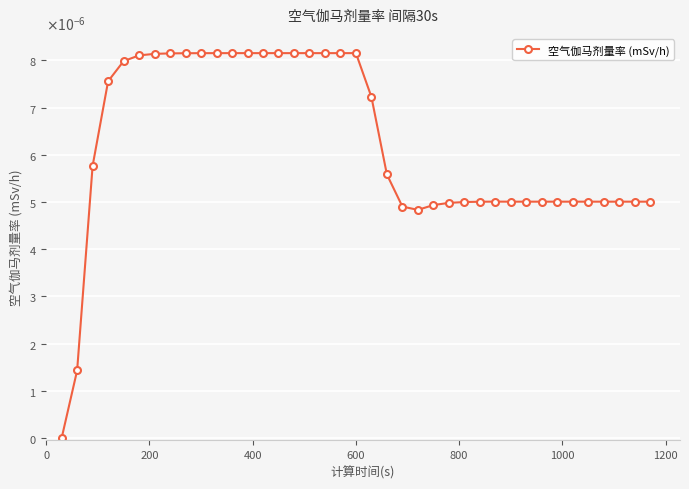

Is this an area chart (filled region under the line)?

No